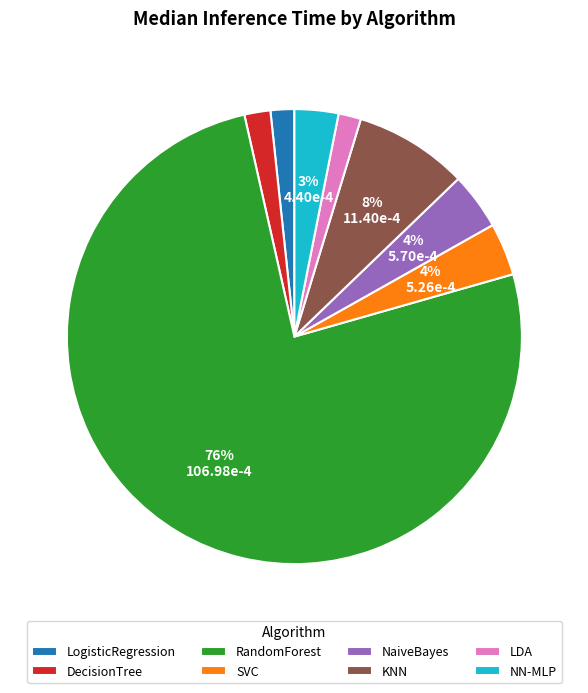

The RandomForest slice represents 62% of the pie. True or false?

False